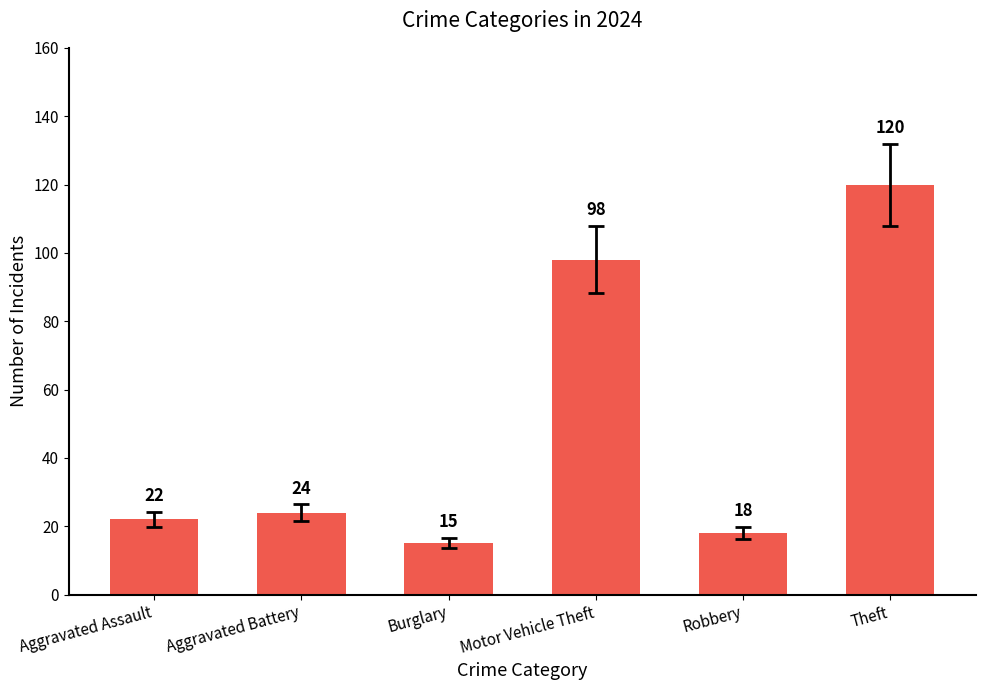

At which category does the chart reach its minimum across all series?

Burglary